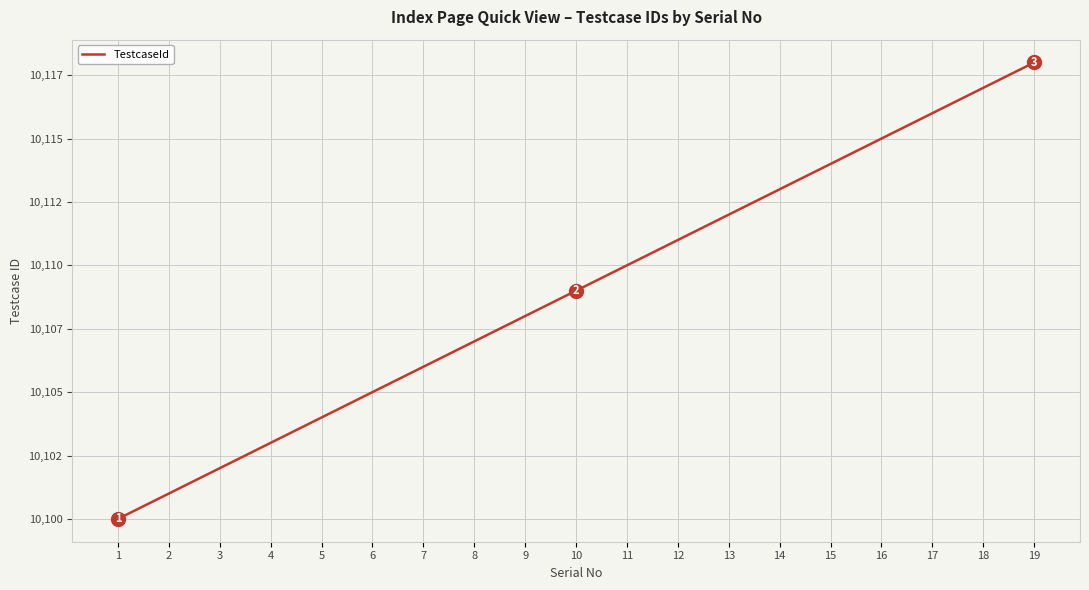

What is the sum of all values?

192071